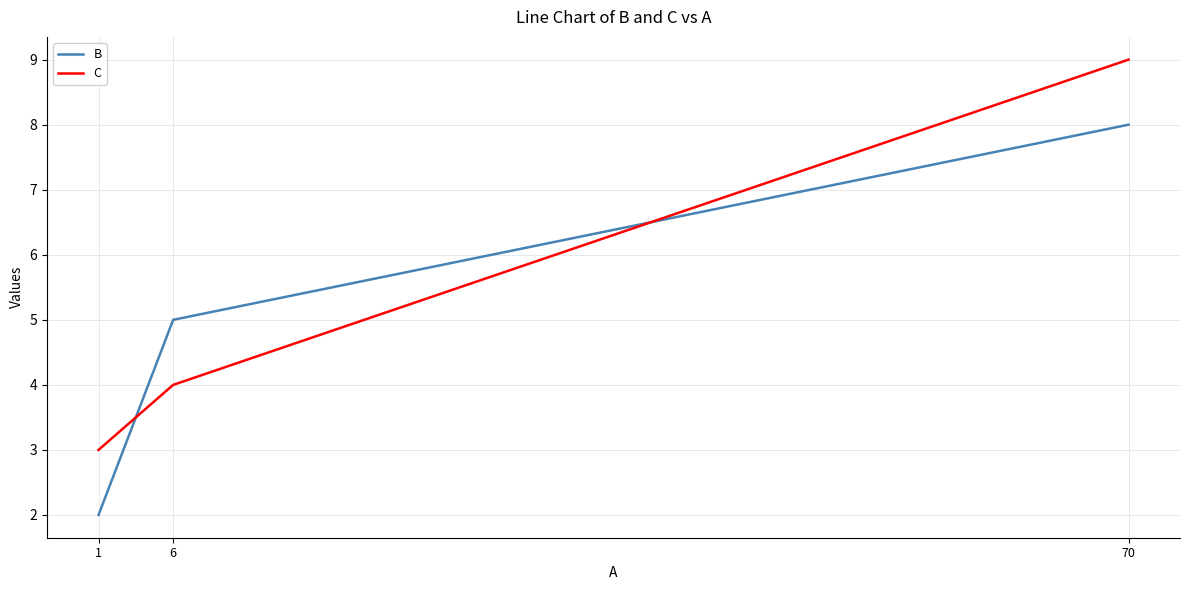

Between 6 and 70, which series saw the biggest shift?

C